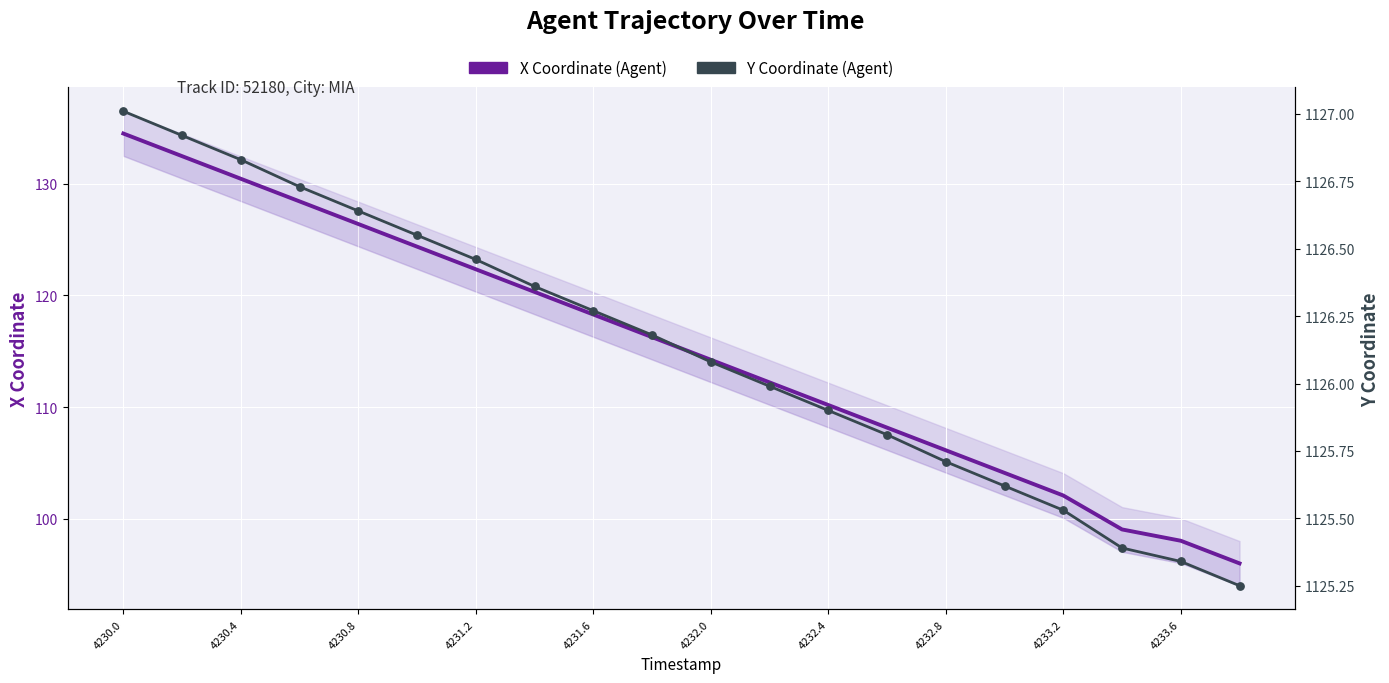

What are all the series names shown in the legend?

X Coordinate (Agent), Y Coordinate (Agent)